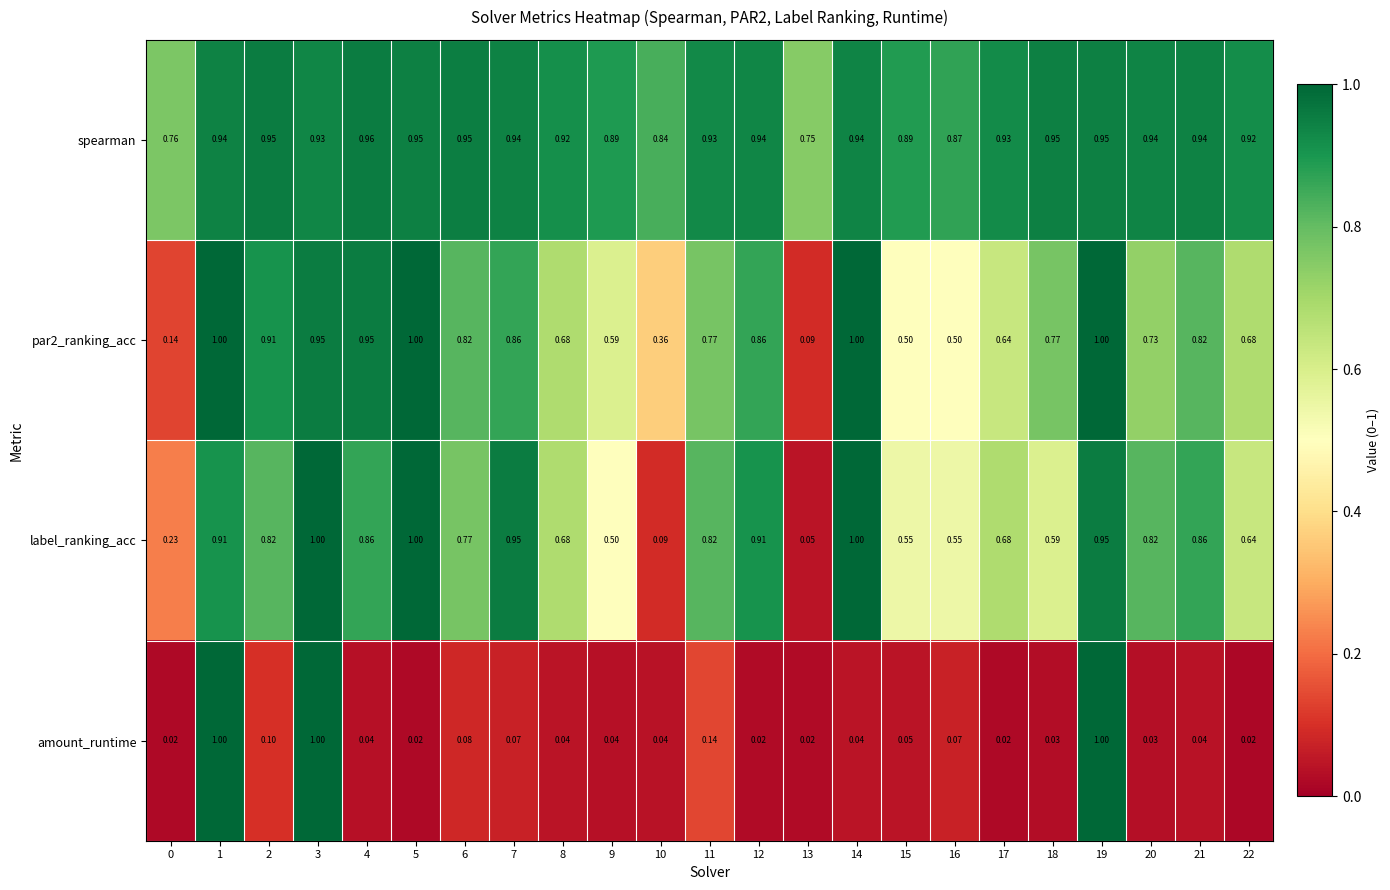

Is the value of par2_ranking_acc at 11 greater than the value of label_ranking_acc at 10?

Yes